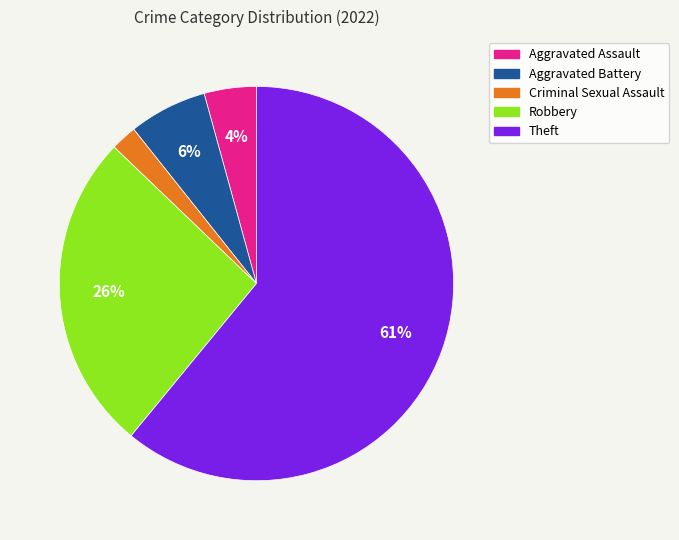

Rank the categories by value from lowest to highest.

Criminal Sexual Assault, Aggravated Assault, Aggravated Battery, Robbery, Theft